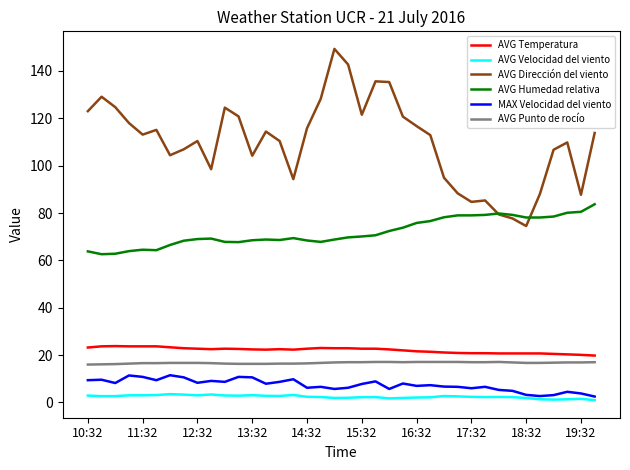

Does the chart have visible grid lines?

No